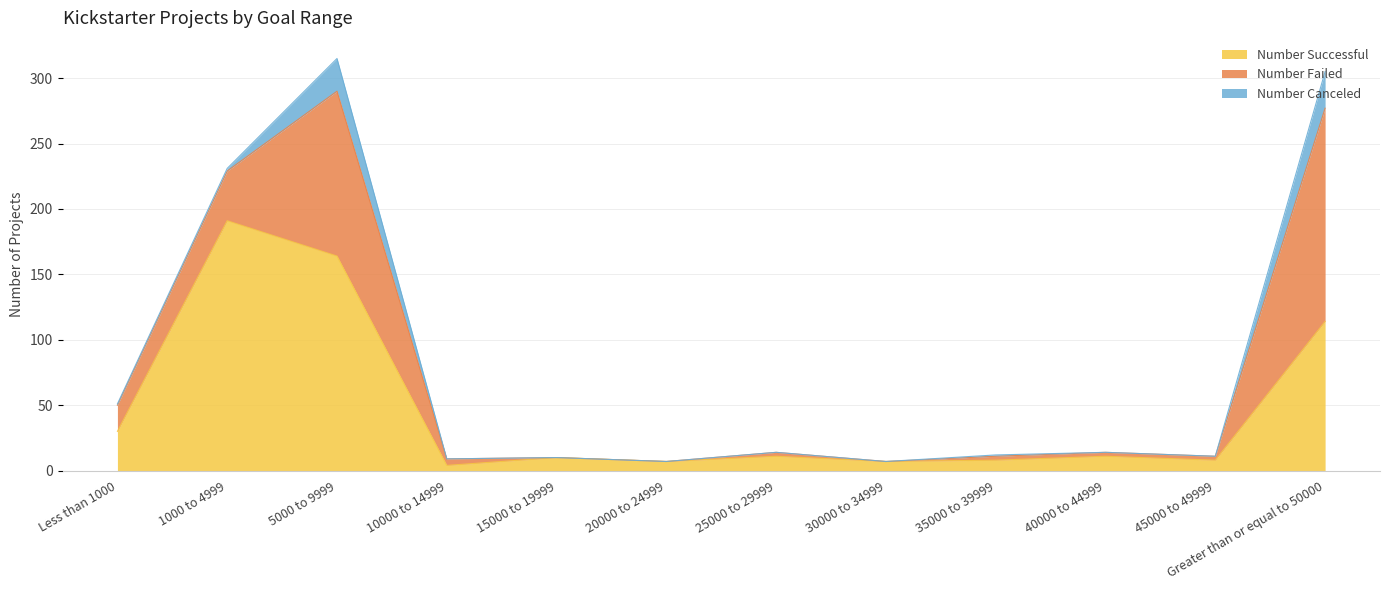

Rank the categories by Number Failed value from highest to lowest.

Greater than or equal to 50000, 5000 to 9999, 1000 to 4999, Less than 1000, 10000 to 14999, 25000 to 29999, 35000 to 39999, 40000 to 44999, 45000 to 49999, 15000 to 19999, 20000 to 24999, 30000 to 34999